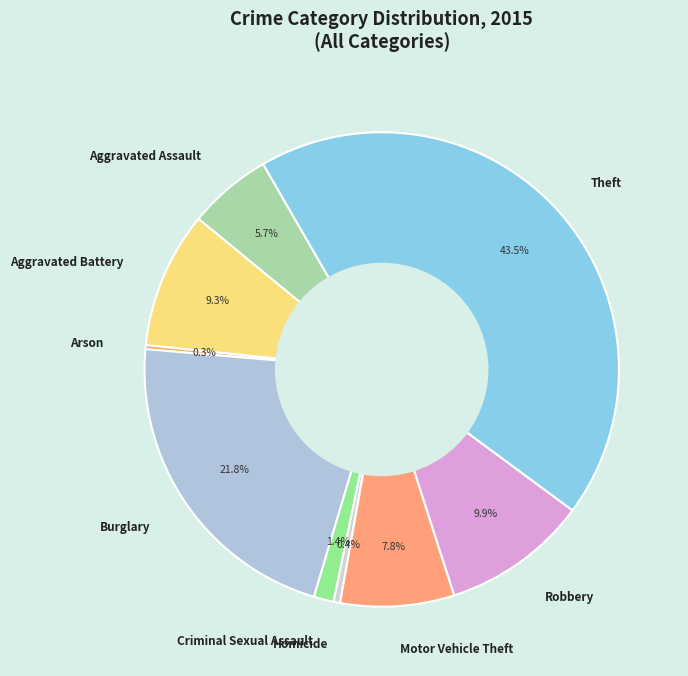

Does any single category account for the majority?

No